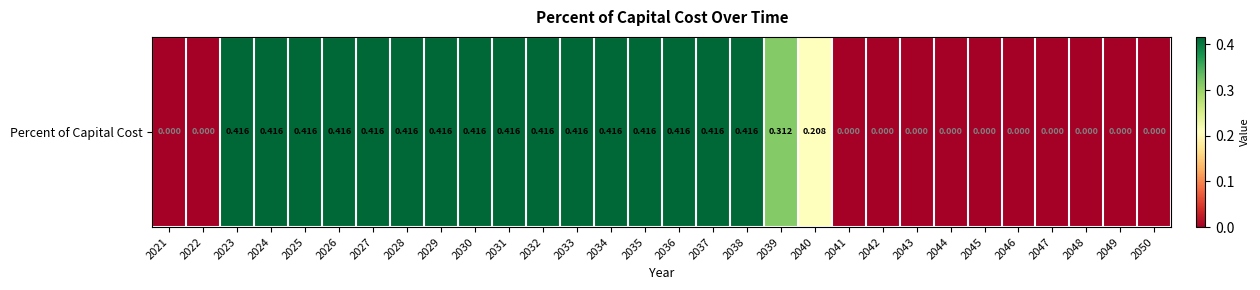

List the labels in order of value, smallest first.

2021, 2022, 2041, 2042, 2043, 2044, 2045, 2046, 2047, 2048, 2049, 2050, 2040, 2039, 2023, 2024, 2025, 2026, 2027, 2028, 2029, 2030, 2031, 2032, 2033, 2034, 2035, 2036, 2037, 2038